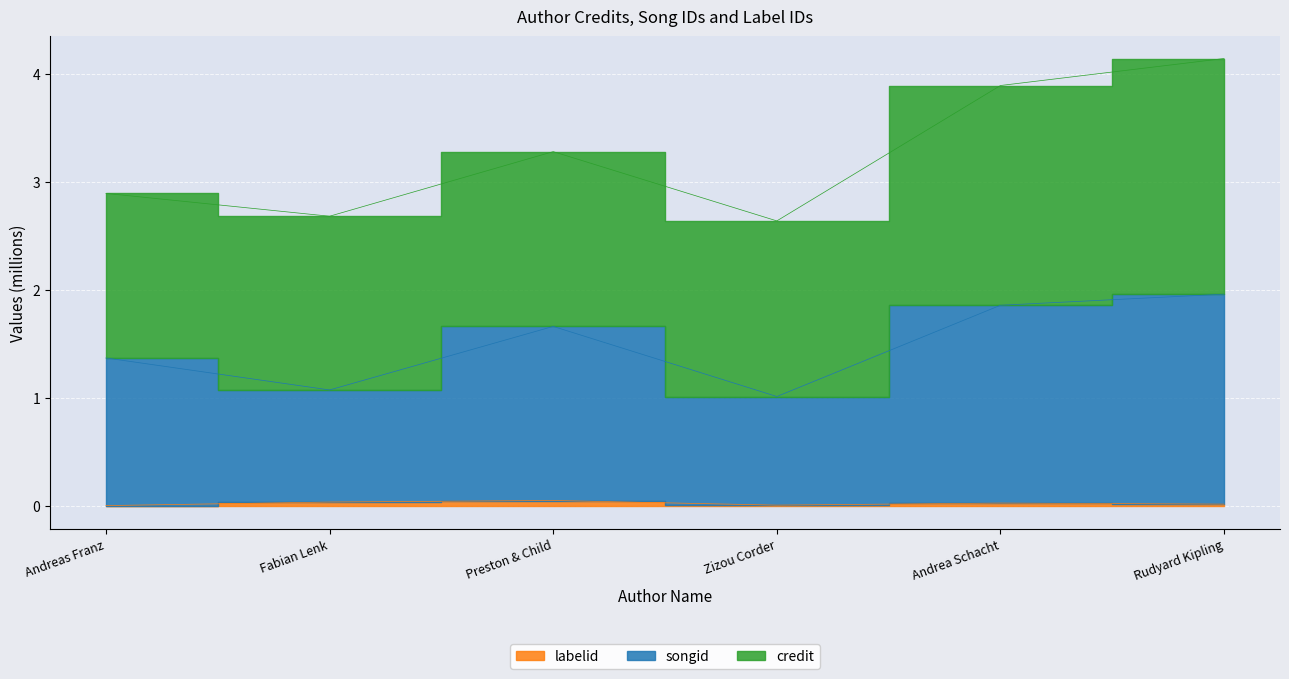

At which label is songid closest to 1?

Zizou Corder